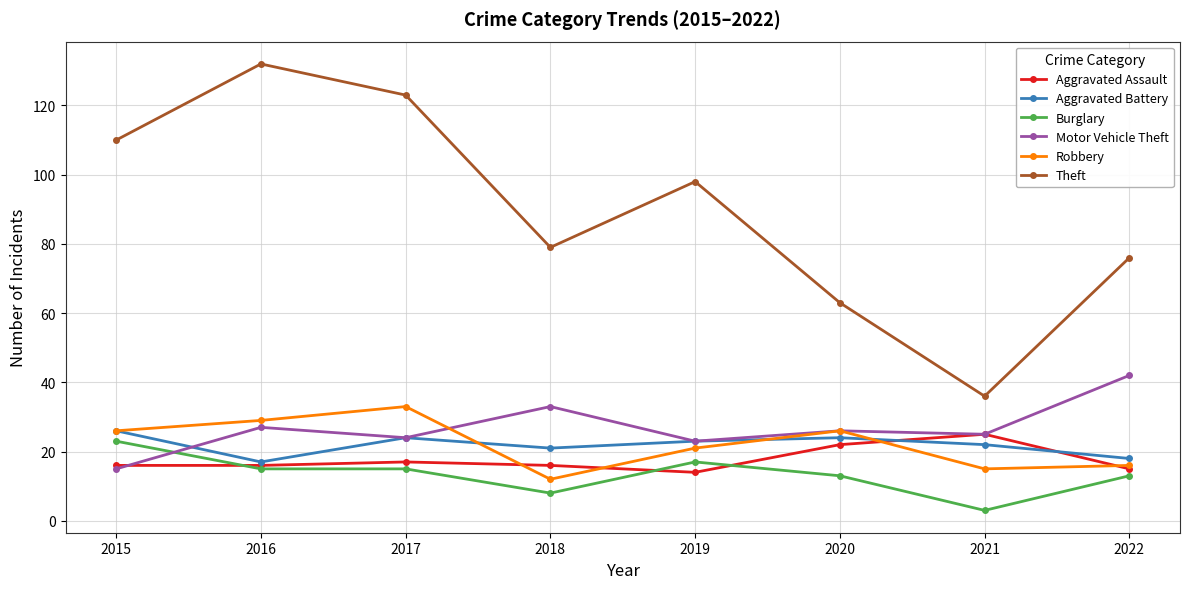

What is the sum of the Aggravated Battery values at 2022 and 2016?

35